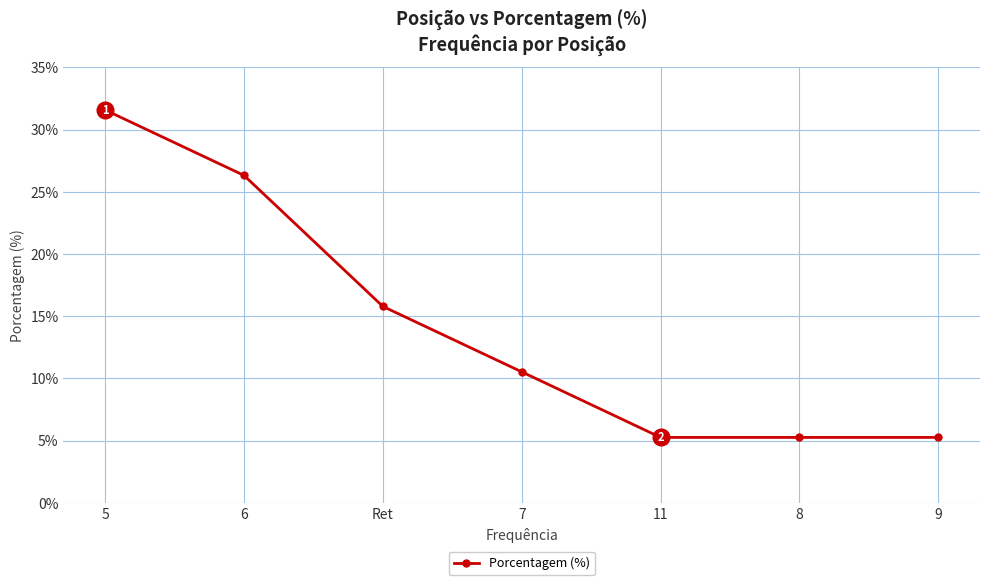

What is the value of the 7th point from the left?

5.3